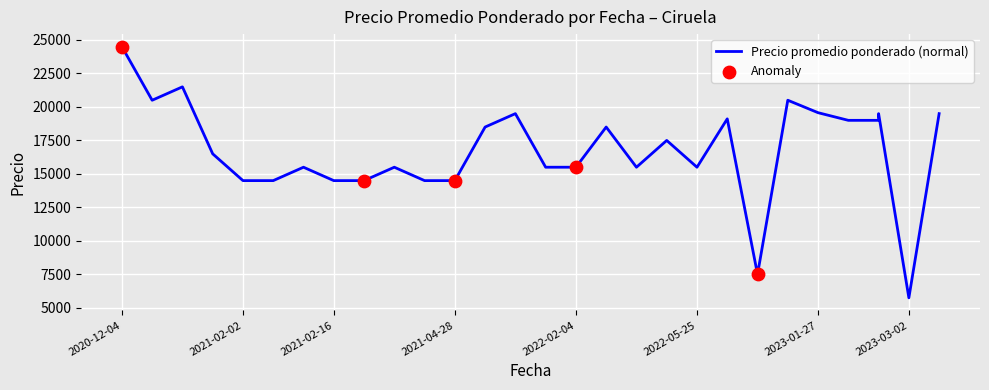

At which category is the sum across all series the highest?

2020-12-04